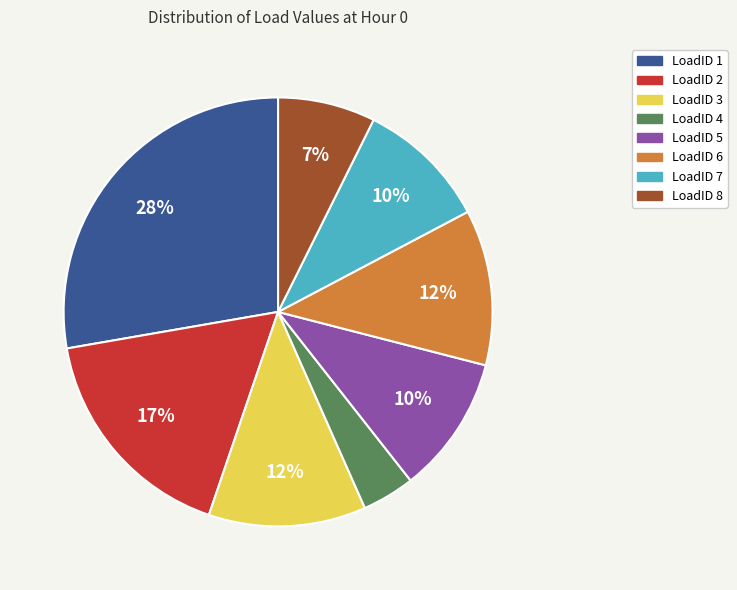

Which slice is the largest?

LoadID 1